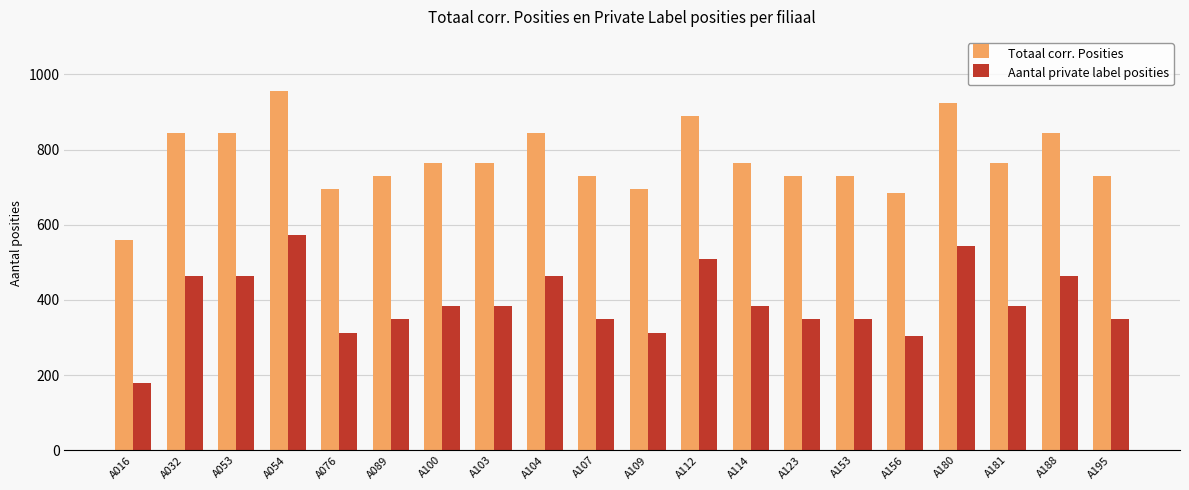

The value of Totaal corr. Posities at A195 is 1309. True or false?

False